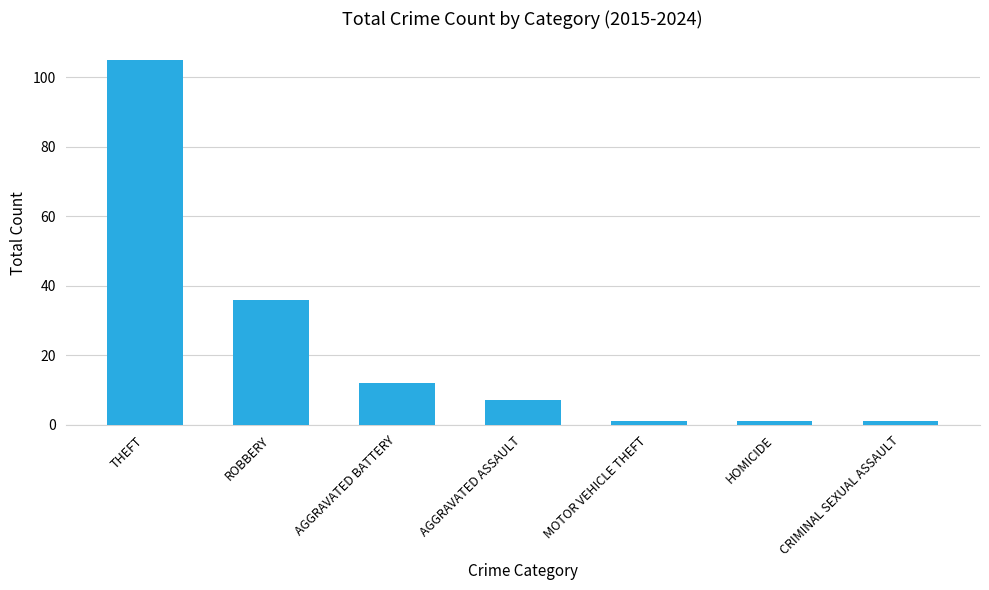

What is the maximum value shown in the chart?

105